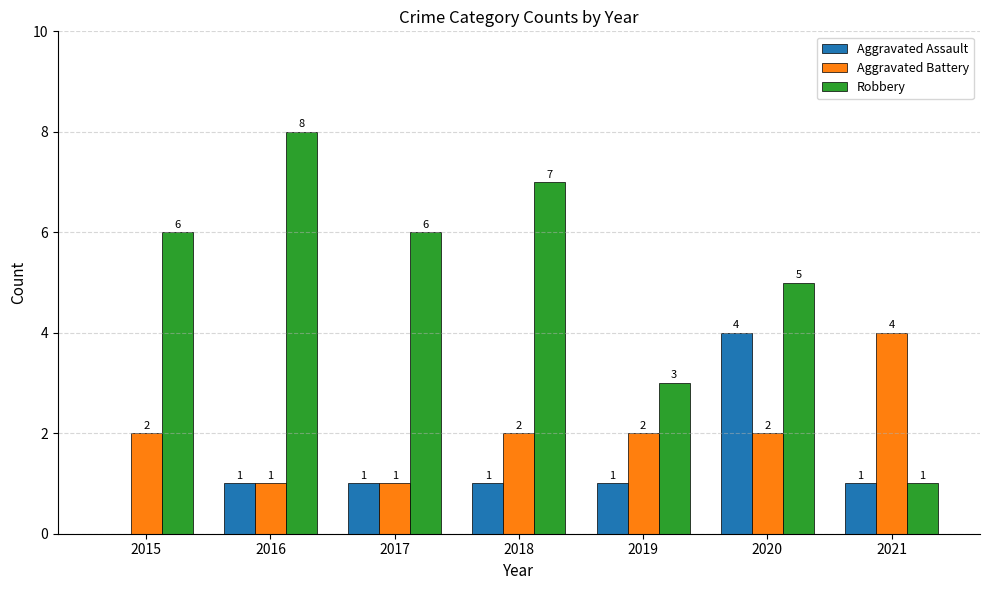

Which category has the highest value in the Robbery series?

2016